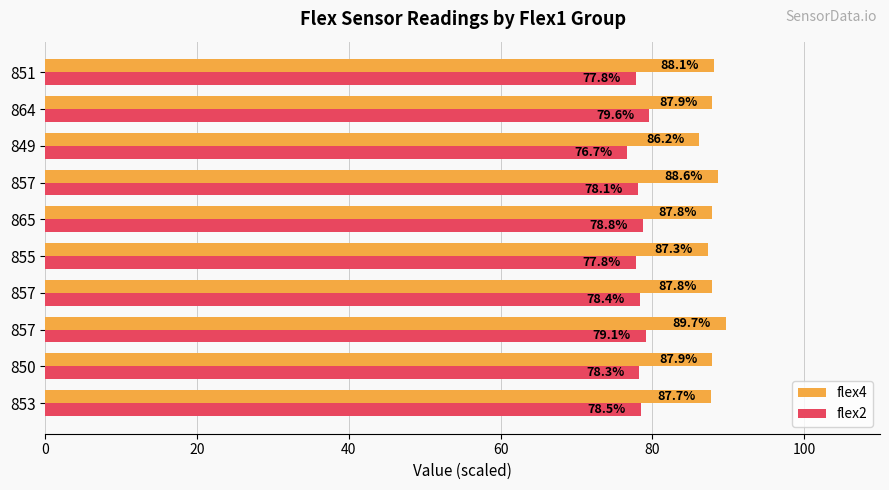

Count the number of data series in this chart.

2